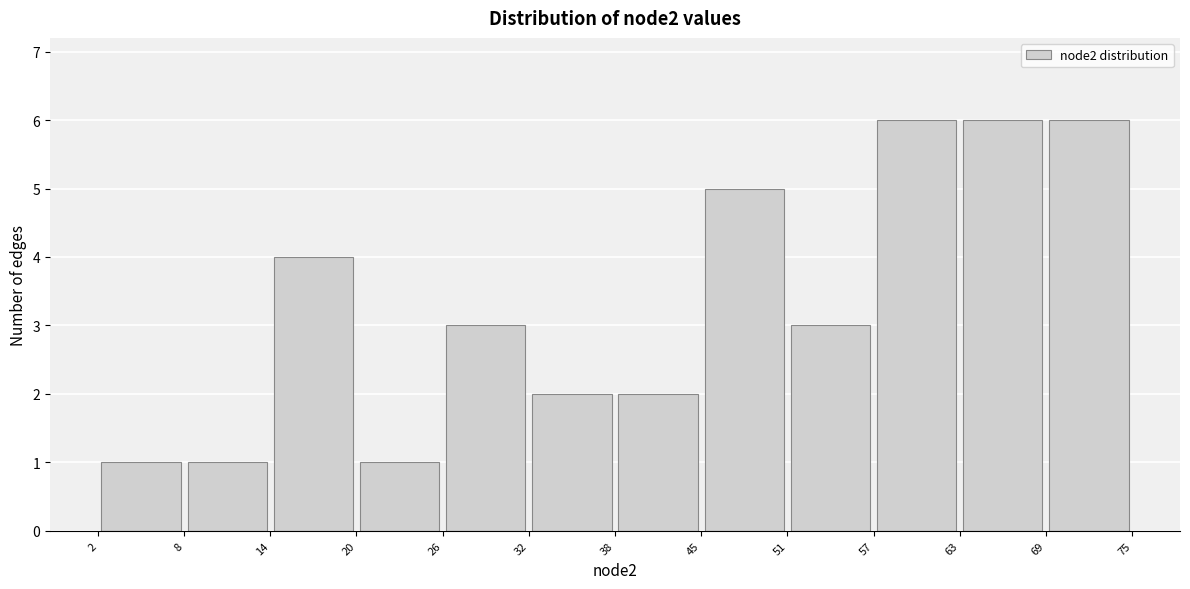

Reading left to right, transcribe this chart: for each bar, give the range it covers on the x-axis and its height. The values are not printed on the chart, so give them approximately, as read against the axis.

2 to 8: 1
8 to 14: 1
14 to 20: 4
20 to 26: 1
26 to 32: 3
32 to 38: 2
38 to 45: 2
45 to 51: 5
51 to 57: 3
57 to 63: 6
63 to 69: 6
69 to 75: 6